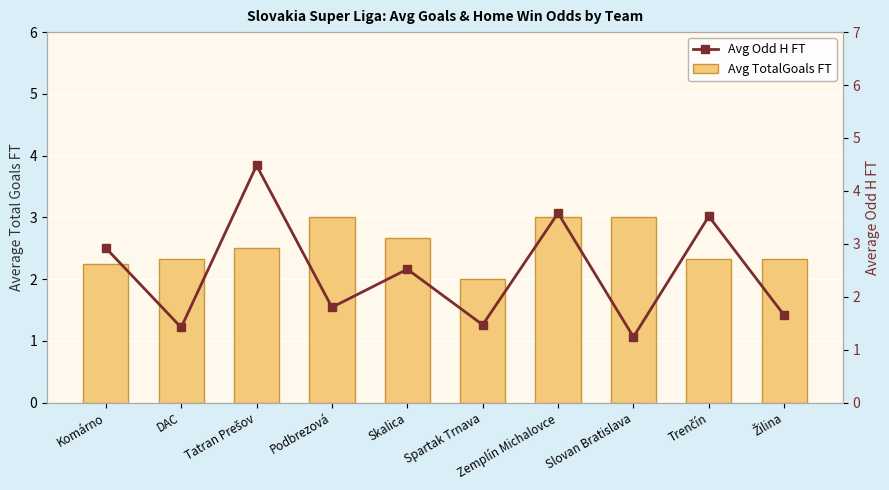

What is the label of the 6th bar from the left?

Spartak Trnava